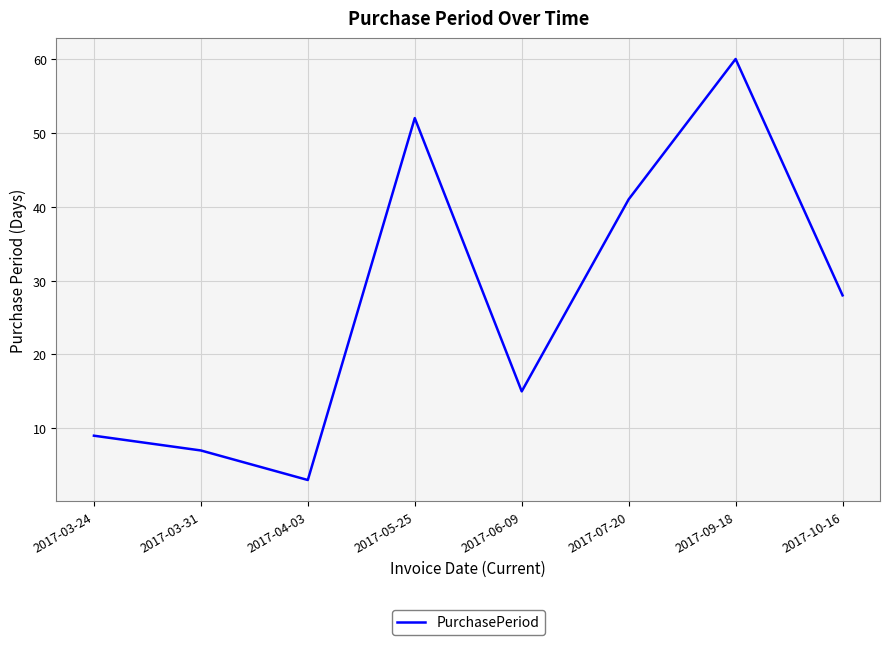

What position from the left is 2017-03-31?

2